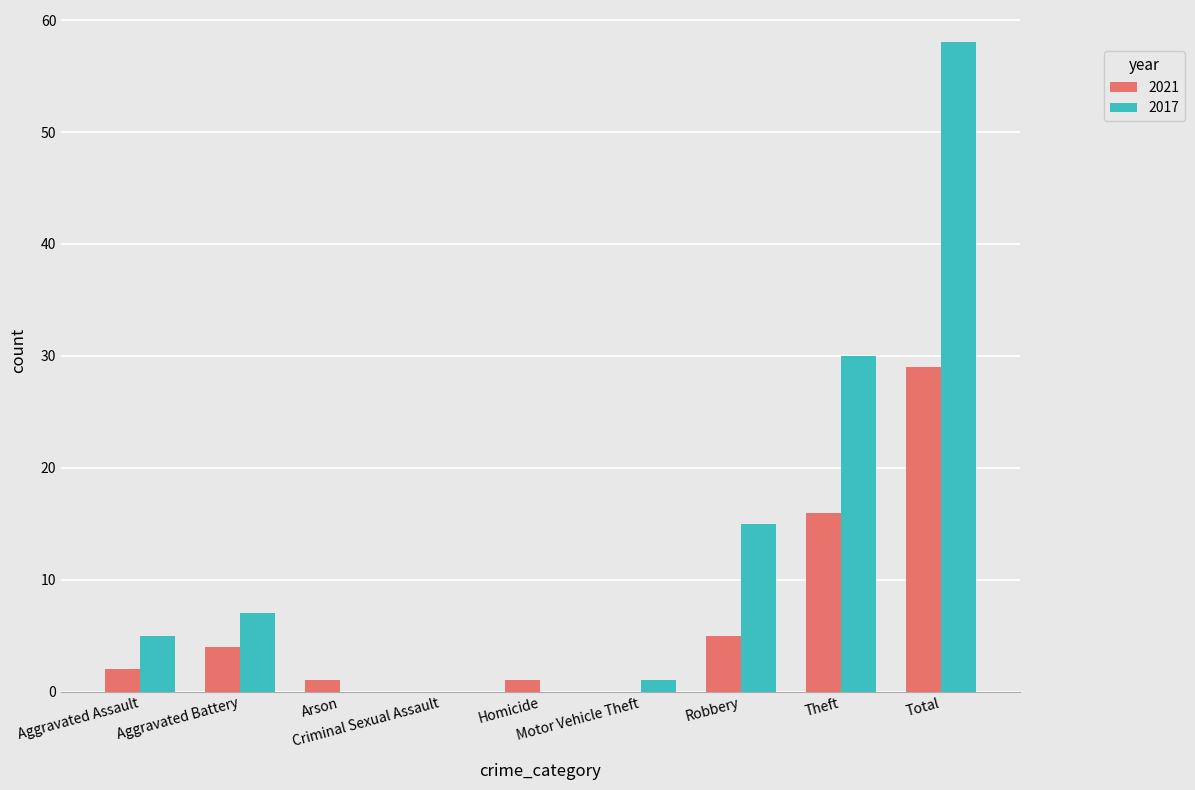

What is the maximum value for 2017?

58